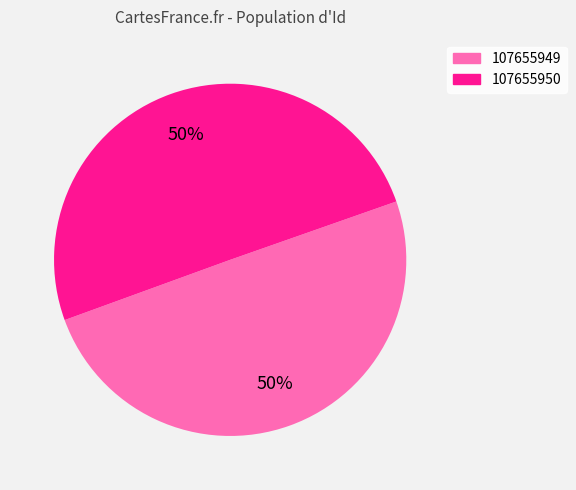

True or false: 107655949 accounts for 50% of the total.

True